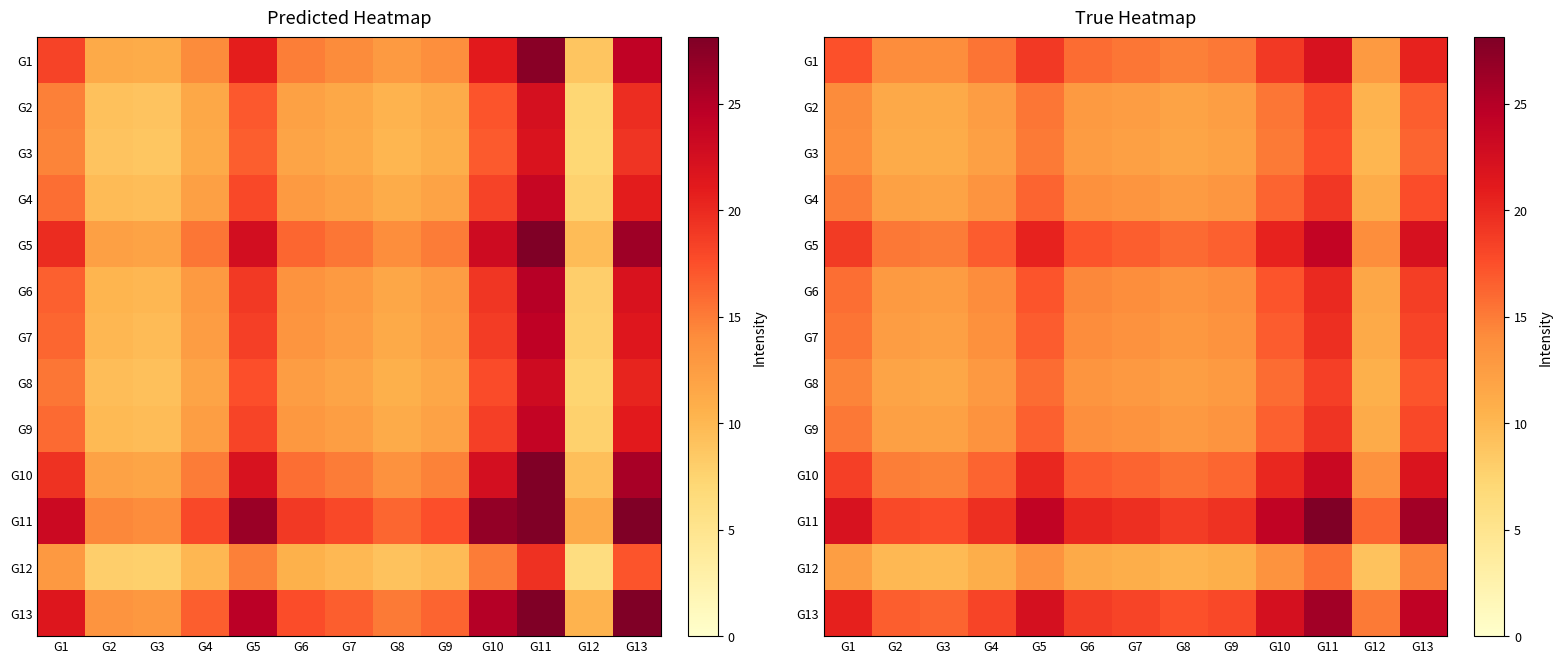

At which label is G1 closest to 17?

G1